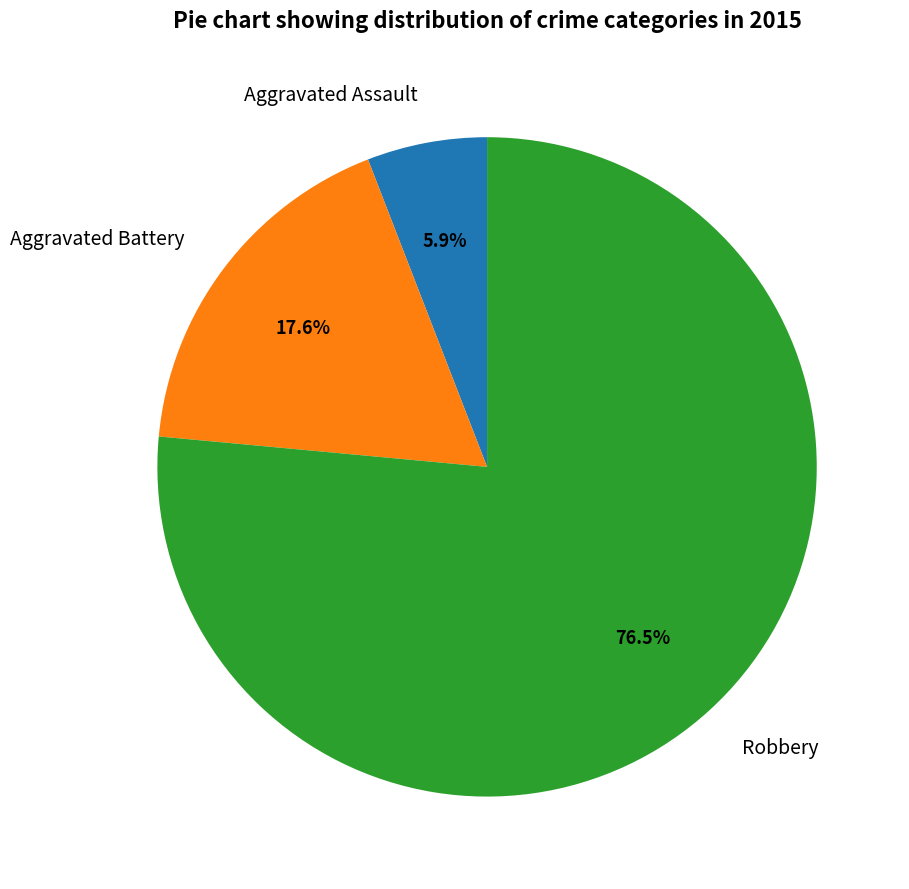

To the nearest percent, what percentage of the pie is Aggravated Assault?

6%